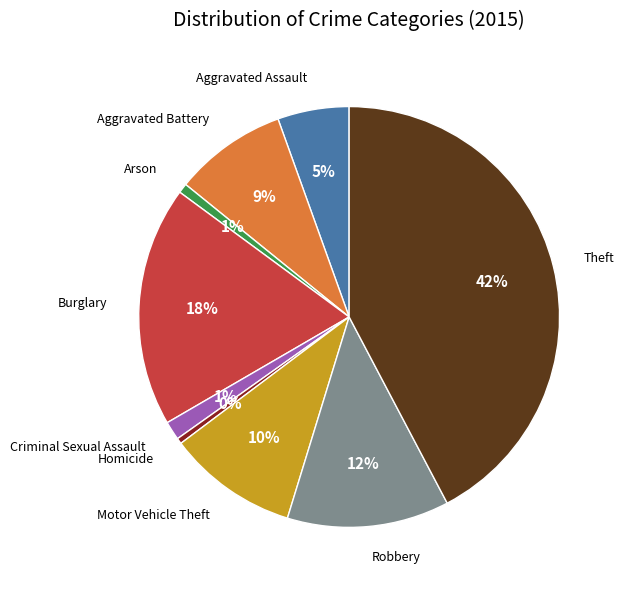

What is the ratio of the value at Burglary to the value at Theft?

0.4